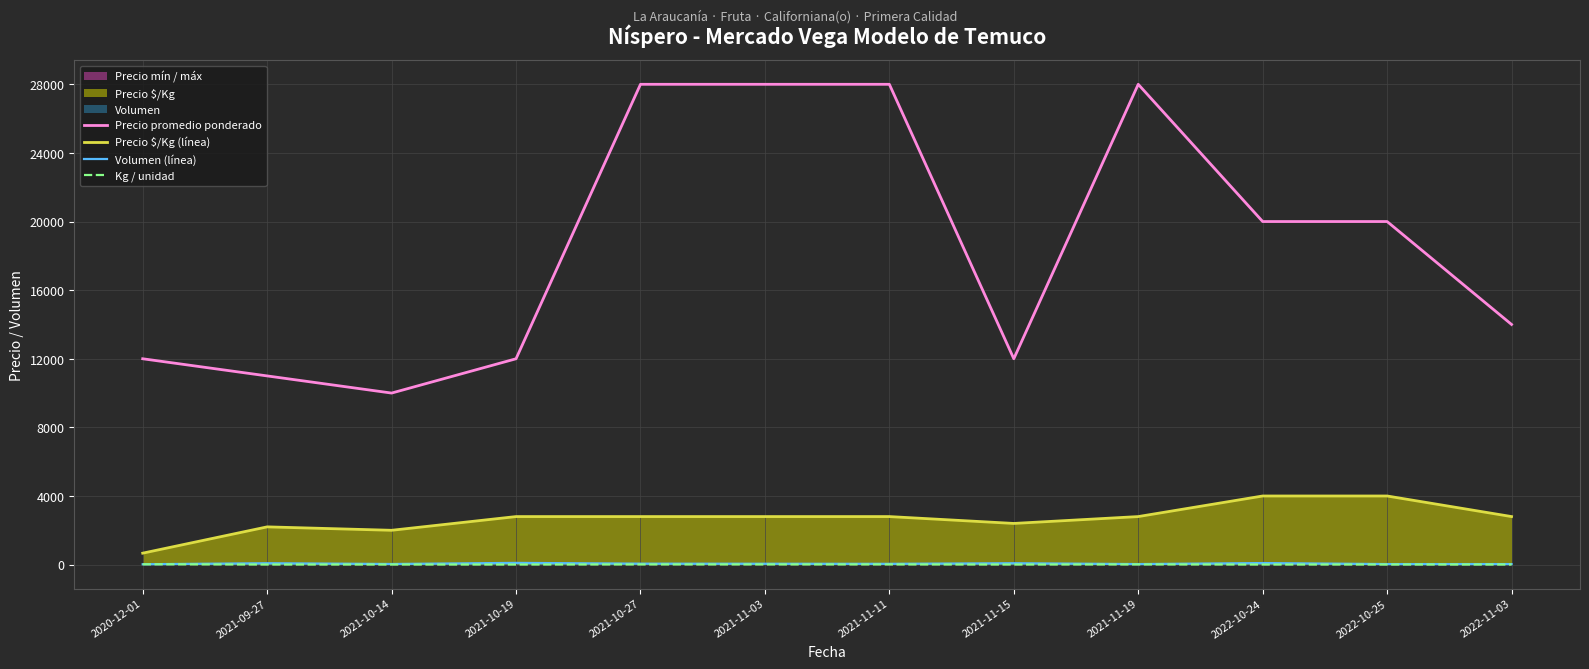

What is the value of the Precio $/Kg (línea) point at the 5th from the left?

2800